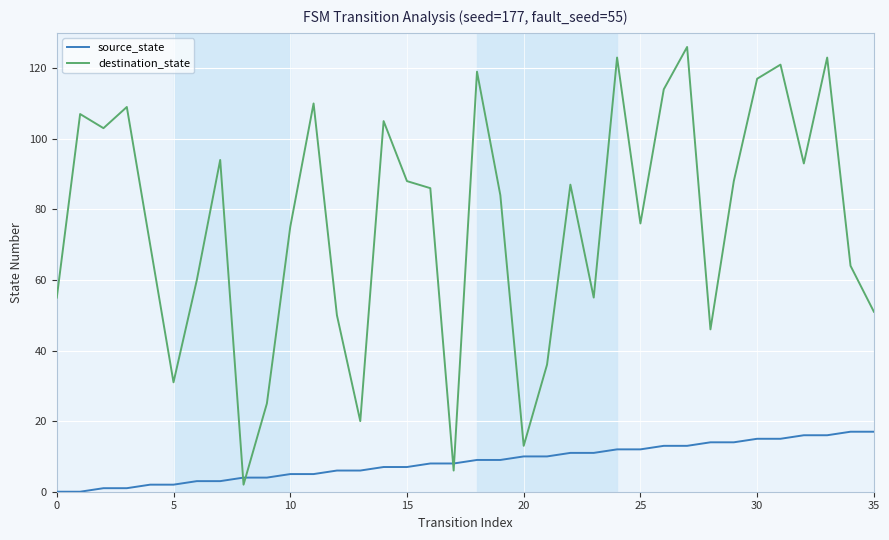

Which series has the largest range (max minus min)?

destination_state